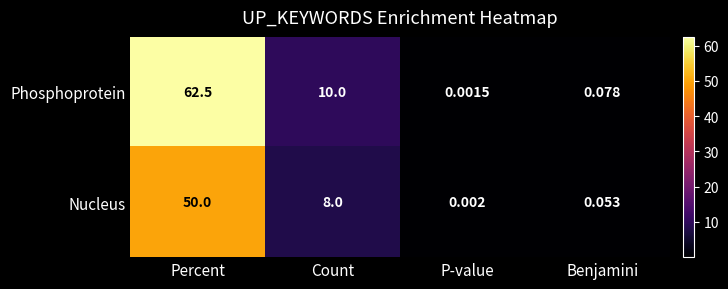

Which label corresponds to the smallest value in the chart?

P-value